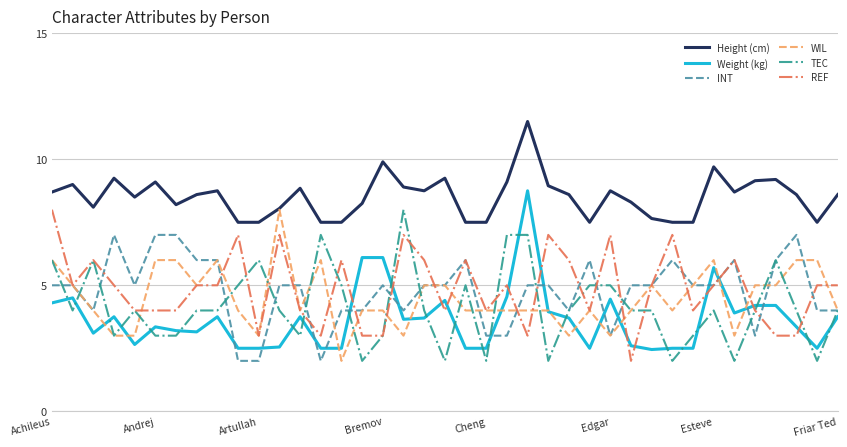

What is the minimum value shown in the chart?

2.0